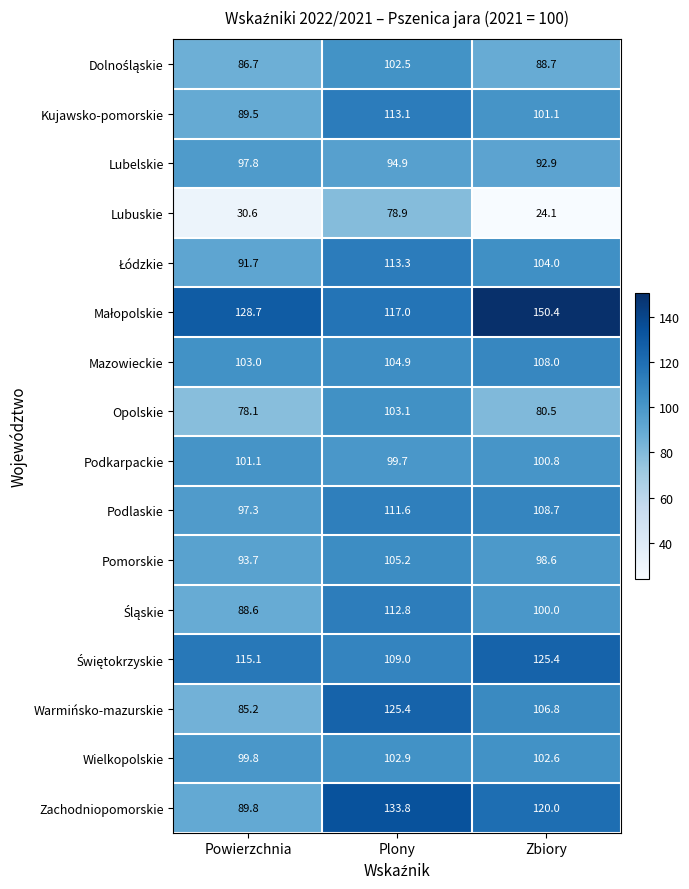

What is the sum of all Zachodniopomorskie values?

343.6